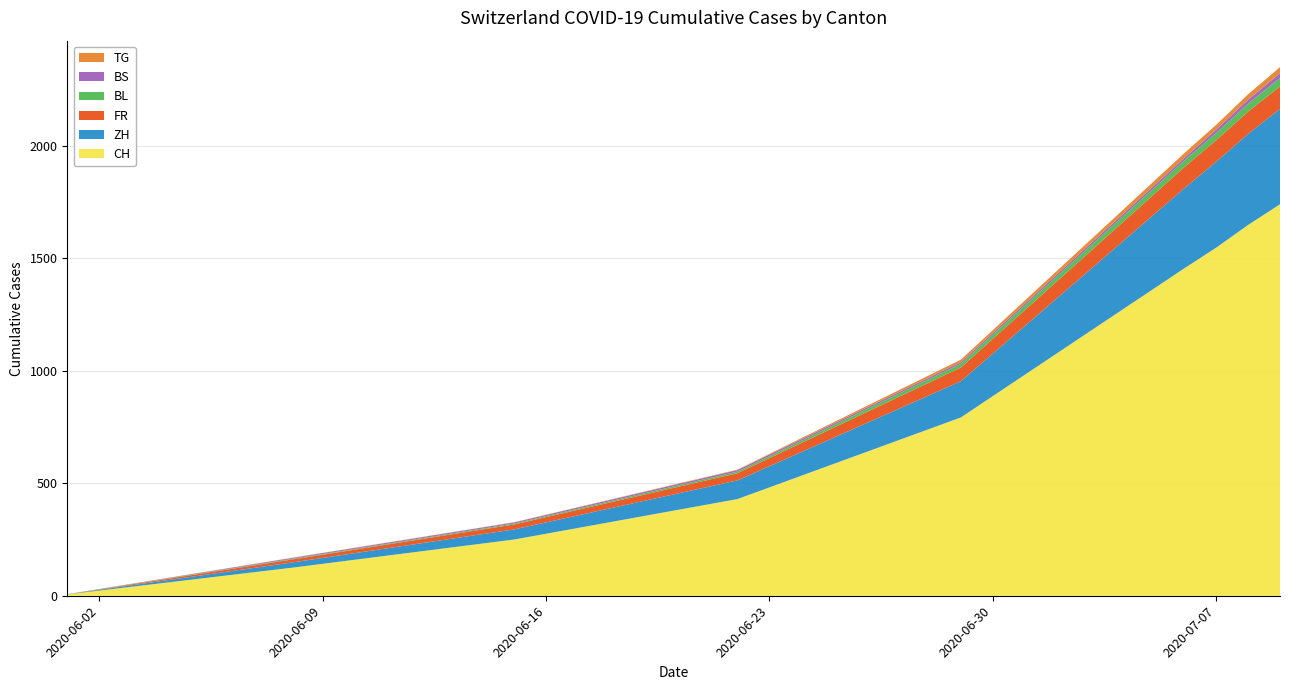

What is the maximum value for CH?

1741